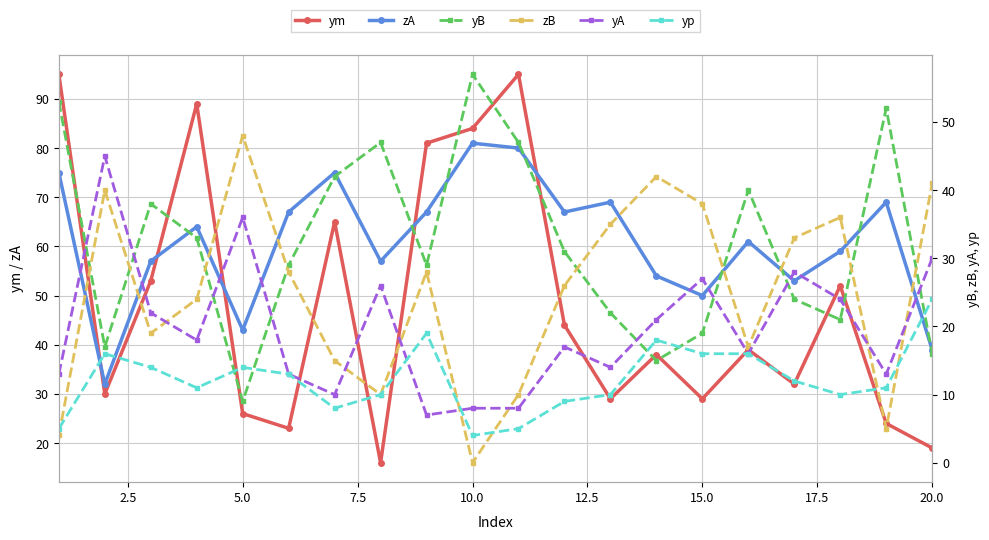

How many interior local valleys does the zA series have?

6